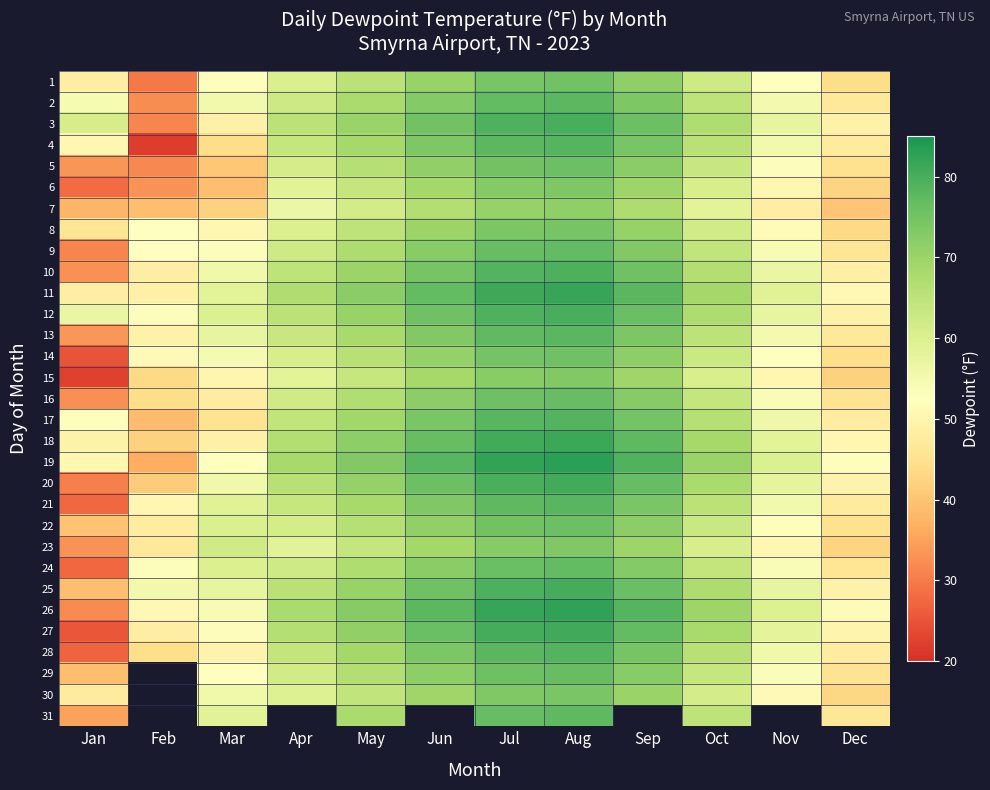

What is the greatest value displayed?

83.0